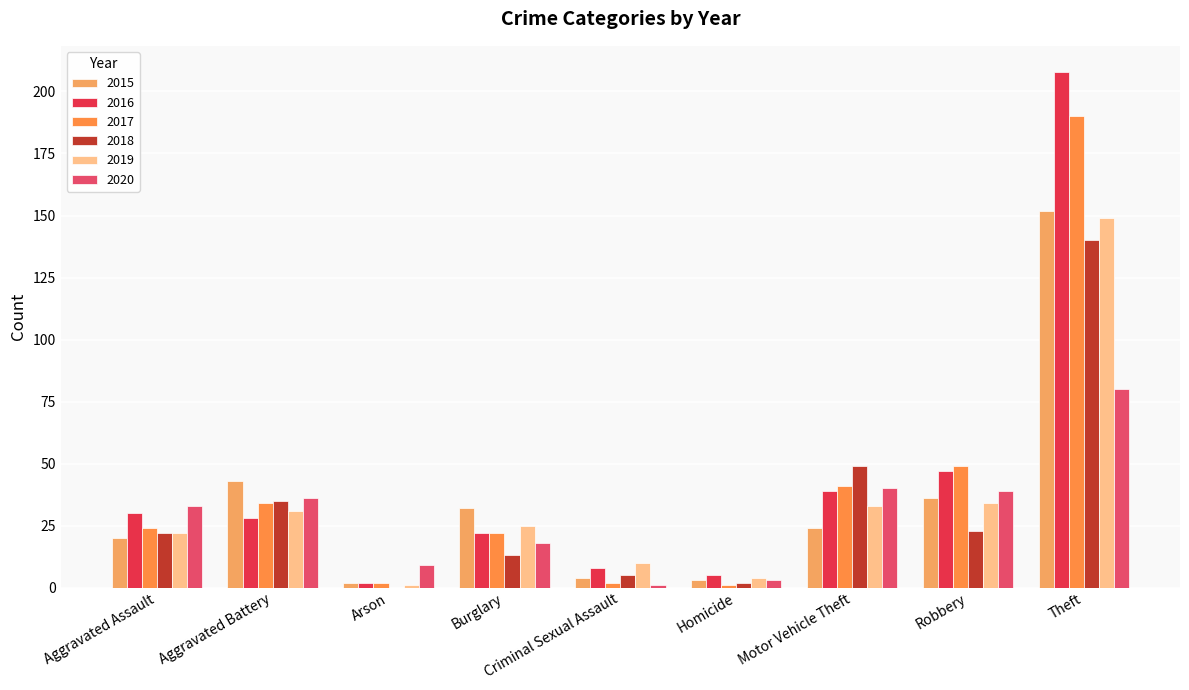

Which series changed the most between Aggravated Battery and Robbery?

2016